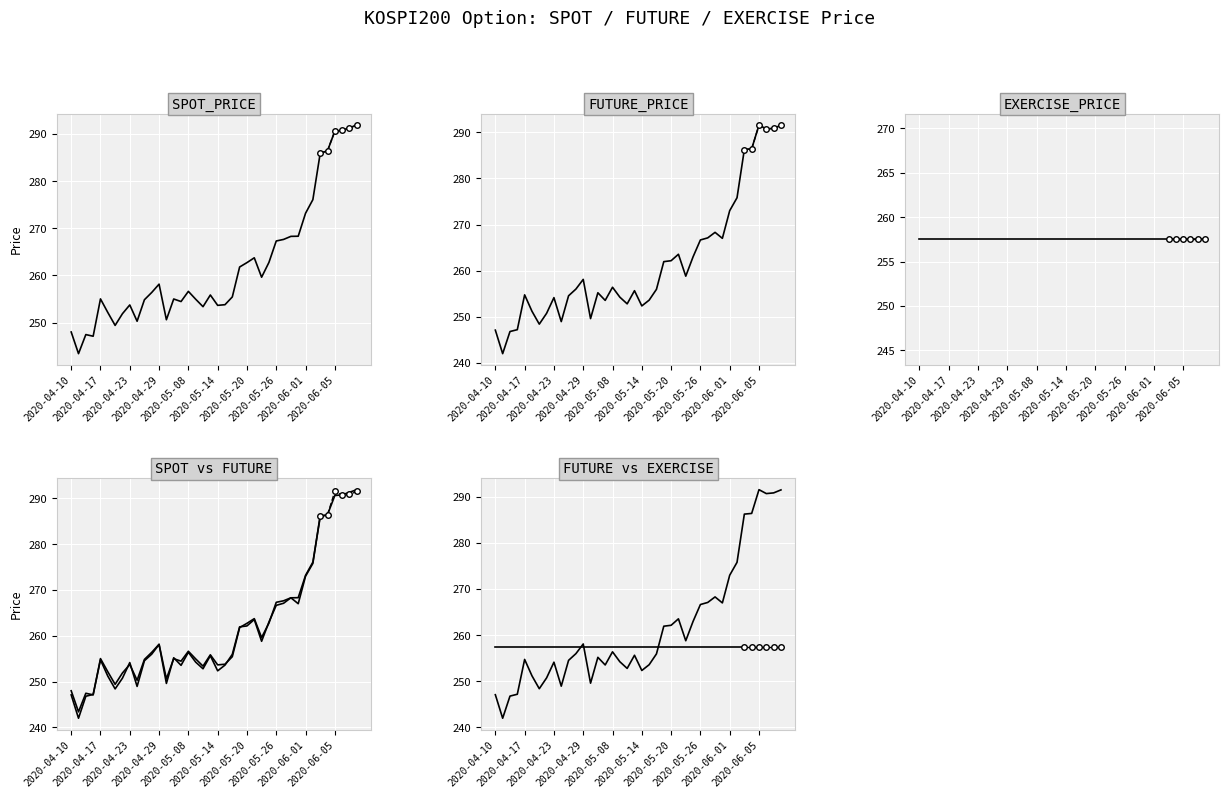

Which has a higher value, 2020-05-04 or 2020-05-28?

2020-05-28